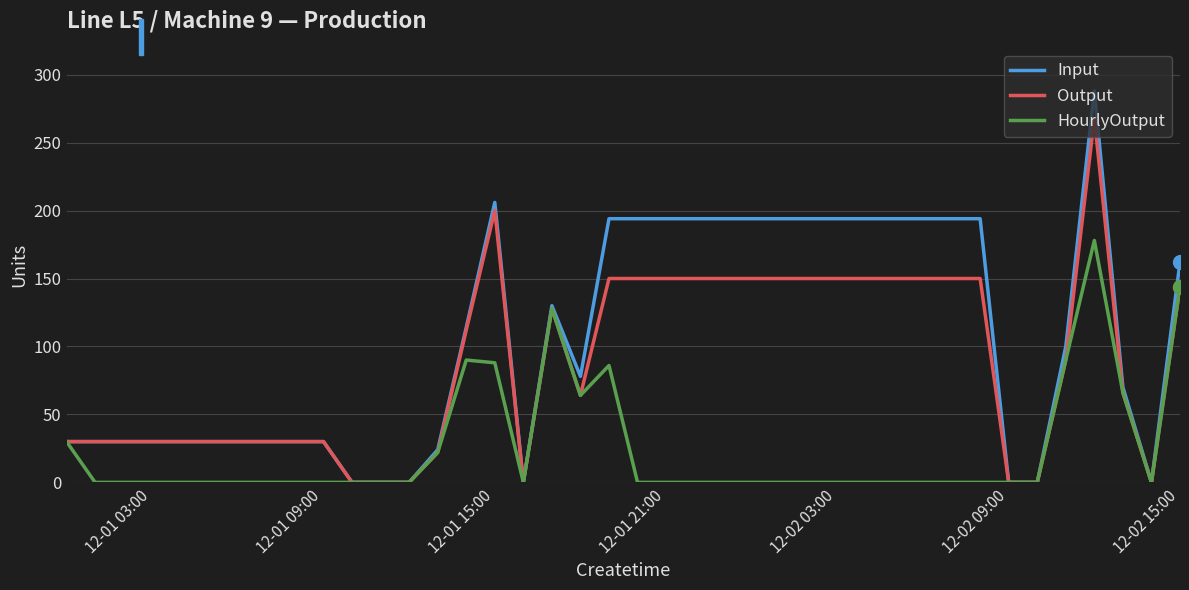

Which series has the largest range (max minus min)?

Input